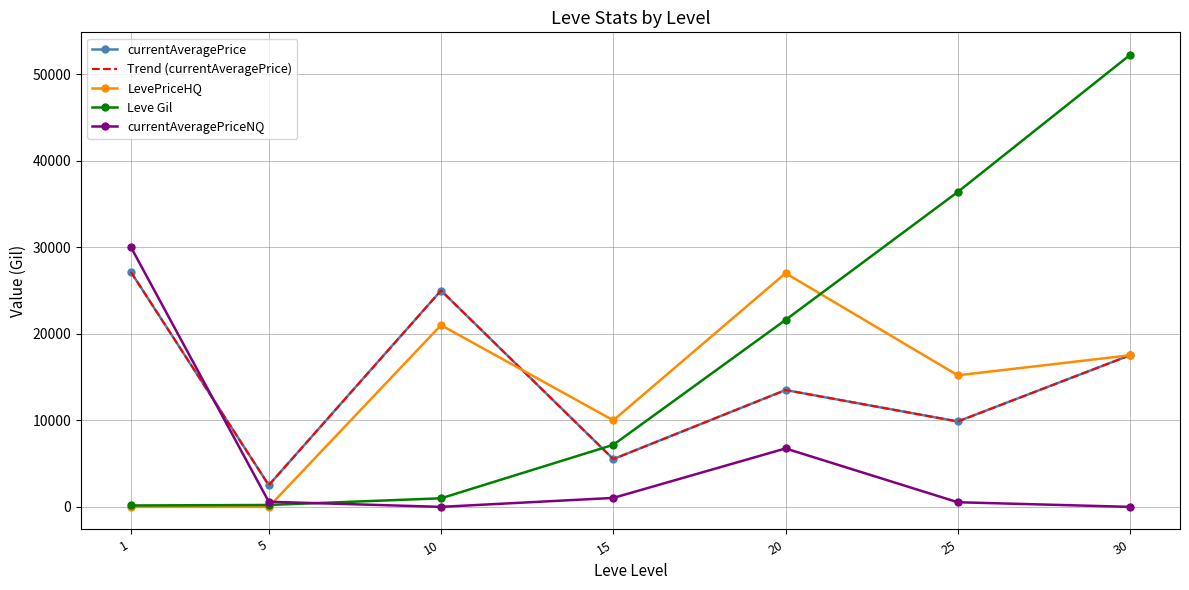

How many intersections are there between currentAveragePrice and LevePriceHQ?

1